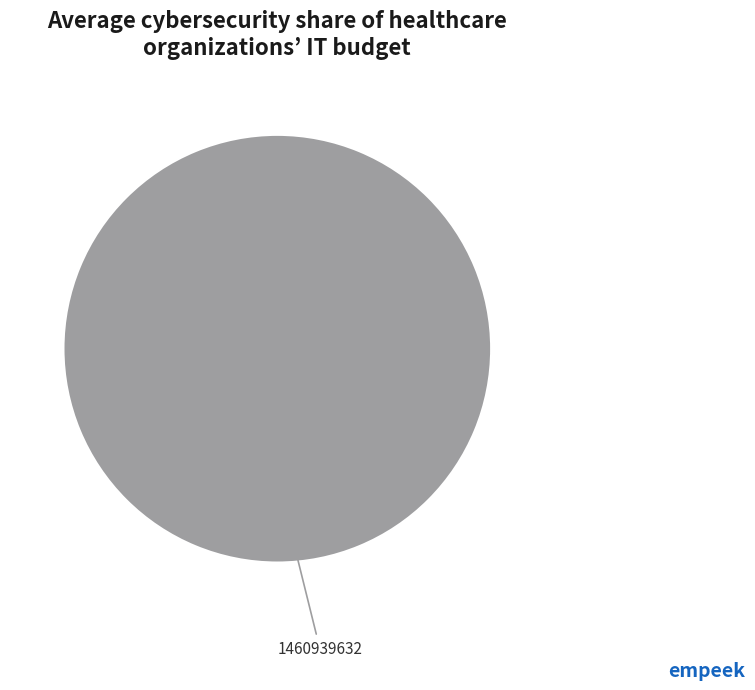

Count the number of slices in the pie.

1